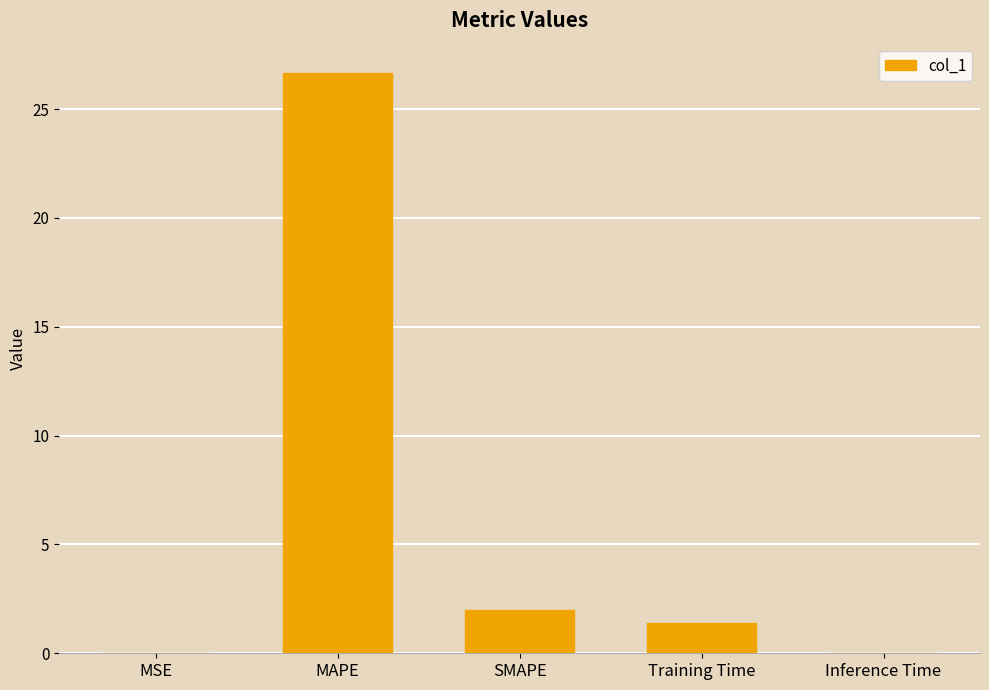

What is the sum of the values at MAPE and SMAPE?

28.7